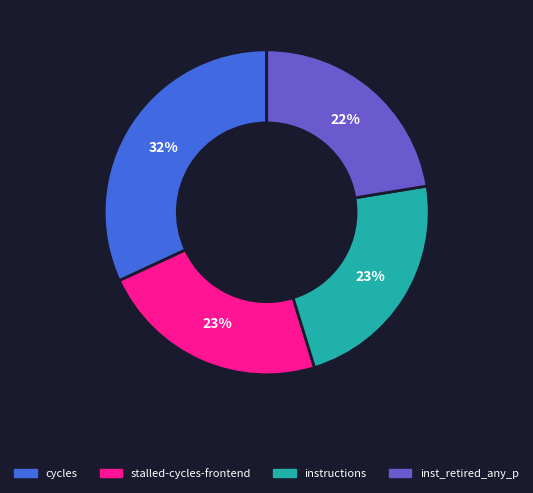

To the nearest percent, what is the difference between the largest and smallest slice percentages?

10%